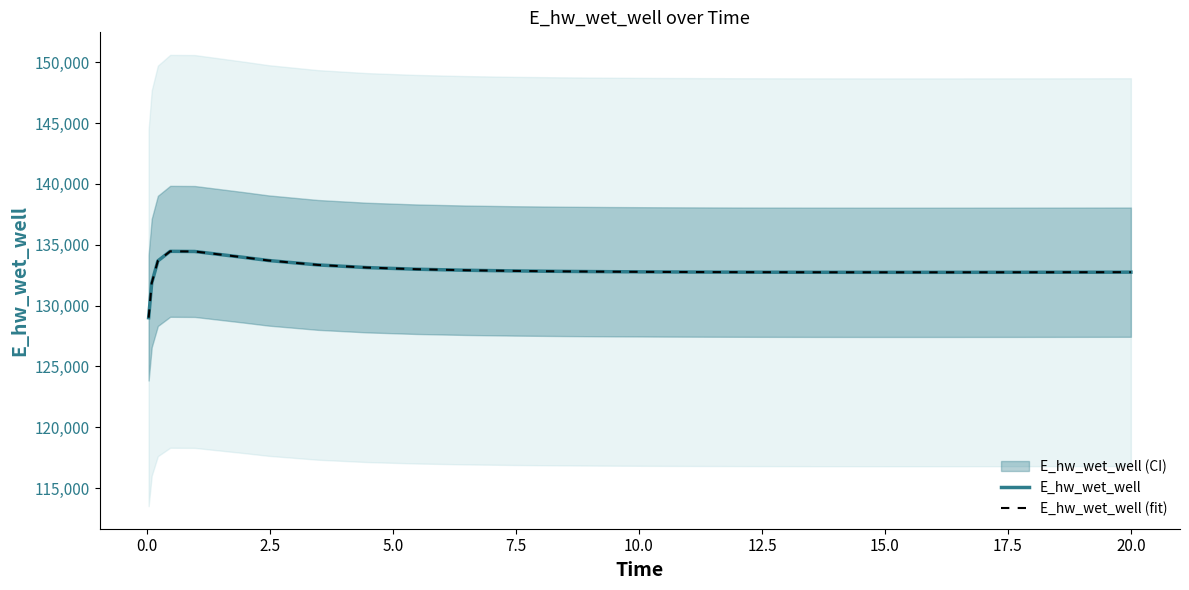

What is the value of the E_hw_wet_well (fit) point at the 7th from the left?

133704.1